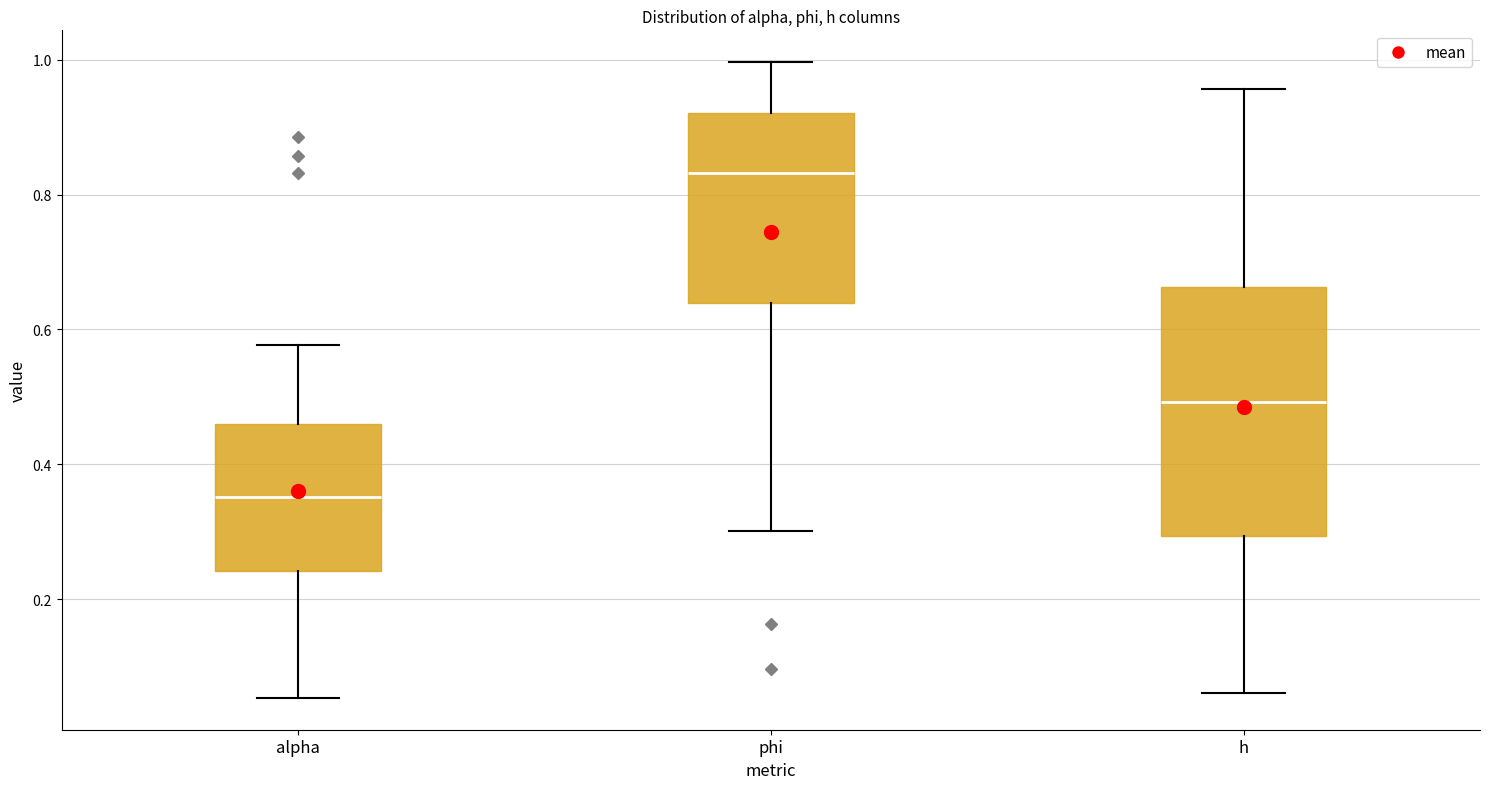

Comparing the boxes themselves (not the whiskers), which one is the tallest?

h